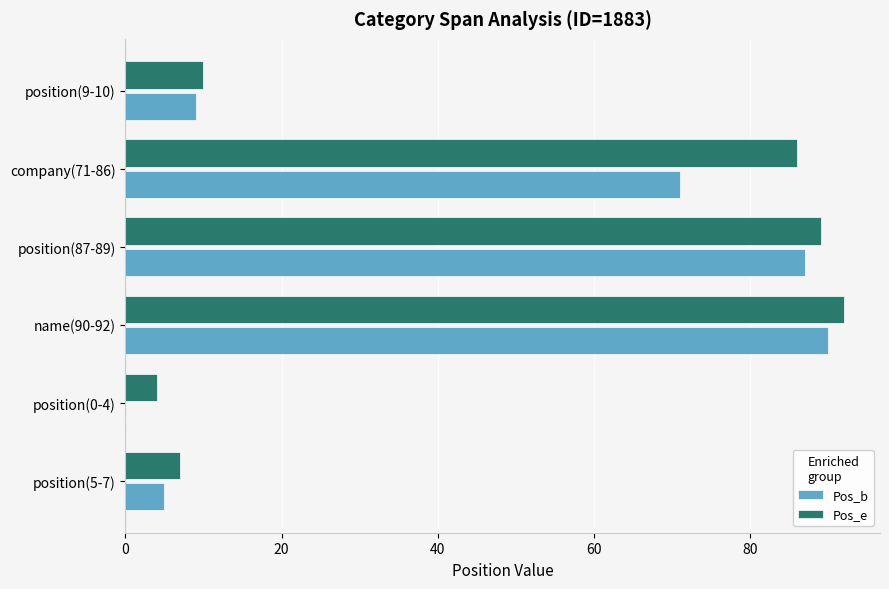

What is the maximum value shown in the chart?

92